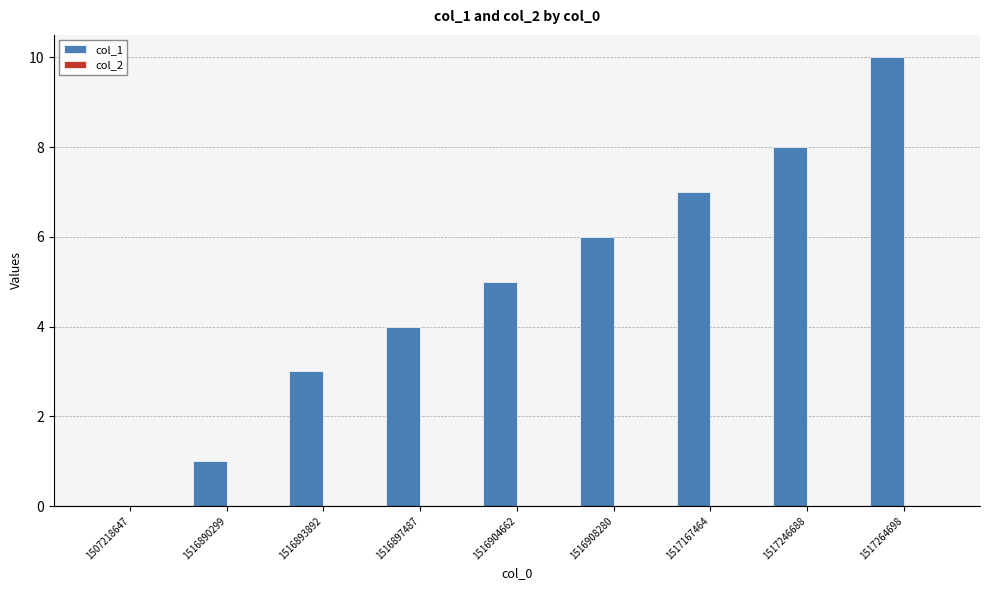

The chart shows a value of 3 at 1516904662. True or false?

False